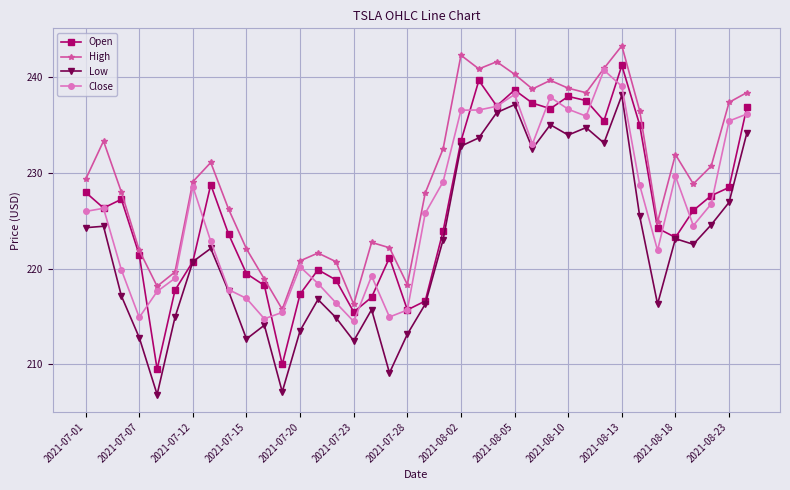

Which series has the largest total across all categories?

High